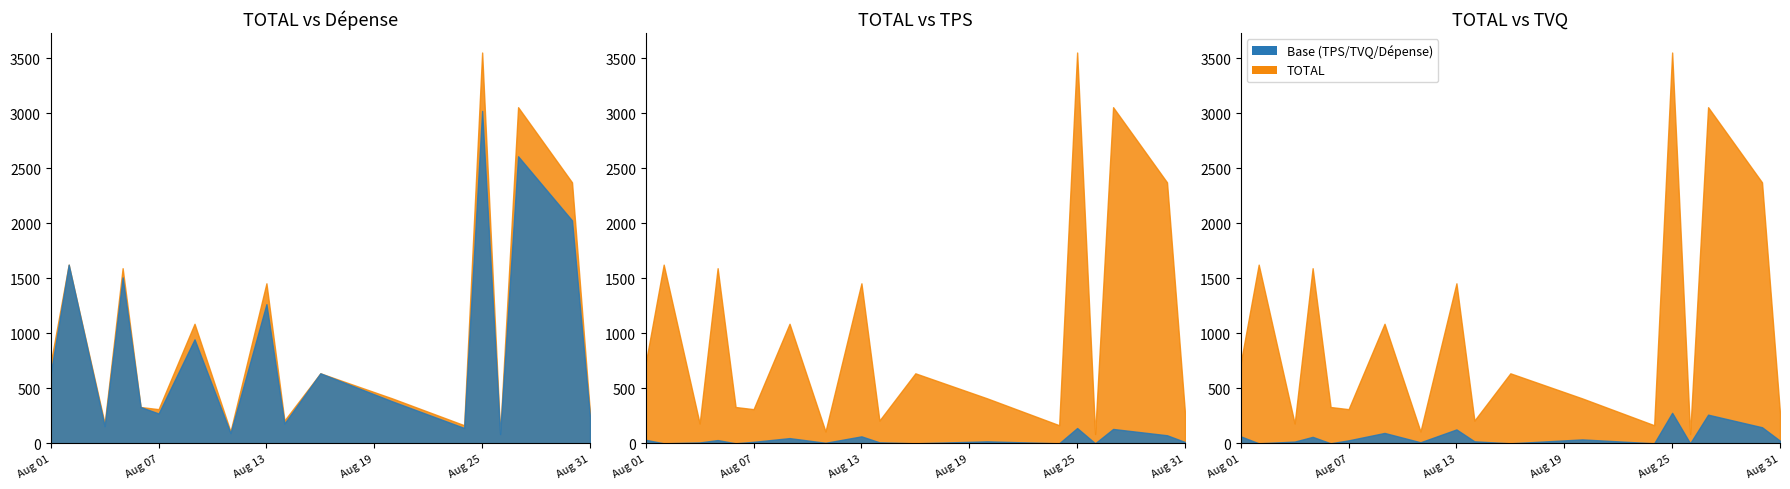

How many data points in TOTAL are less than 636?

9